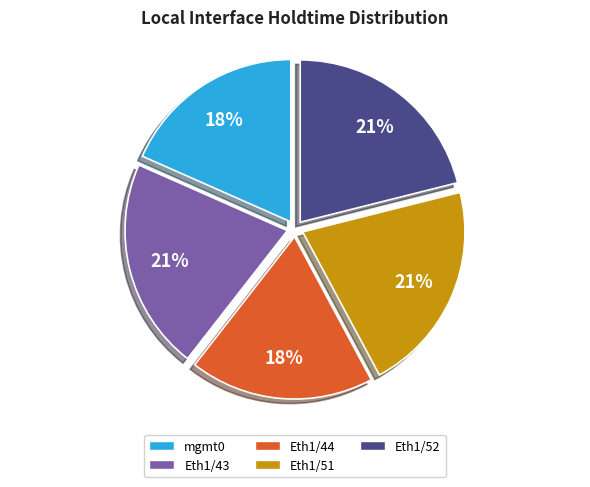

Is Eth1/43 the majority of the pie?

No